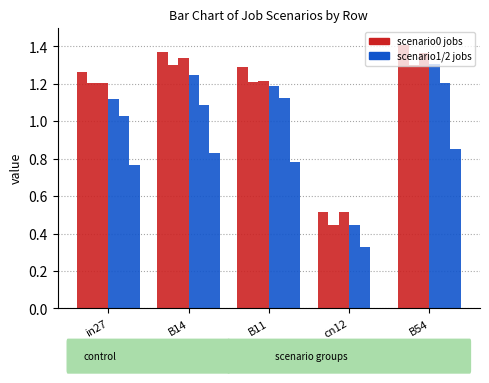

How many distinct data groups are displayed?

6